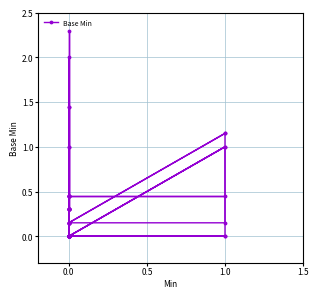

Which category has the highest value across all series?

2